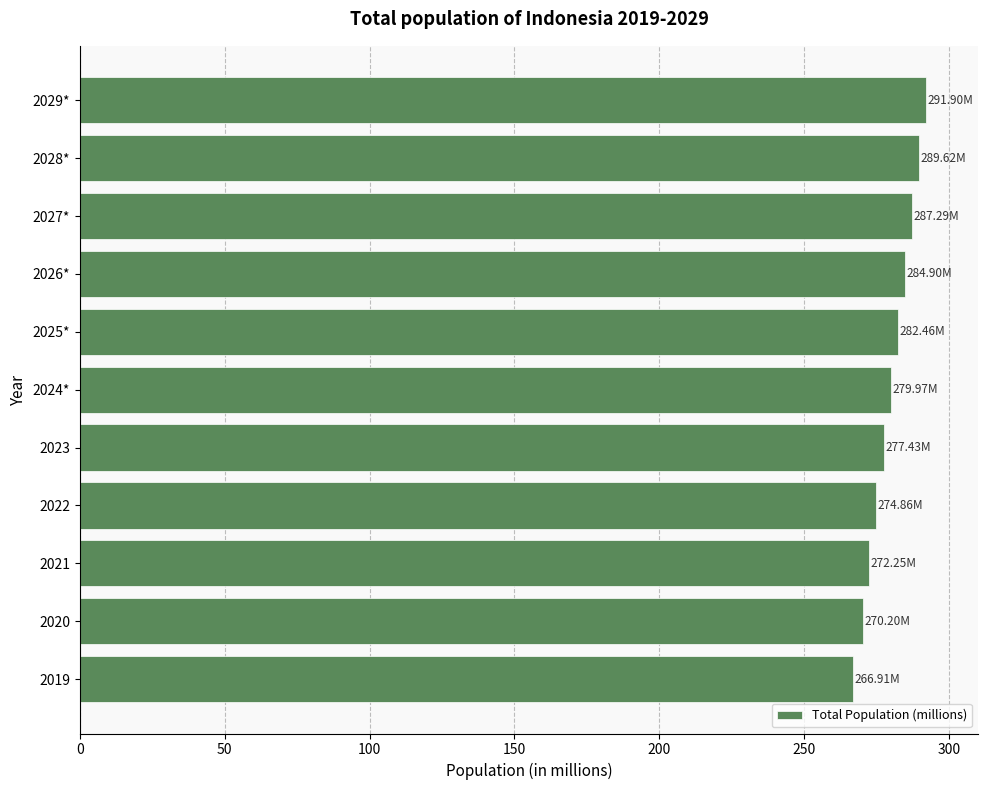

Between 2027* and 2024*, which is larger?

2027*